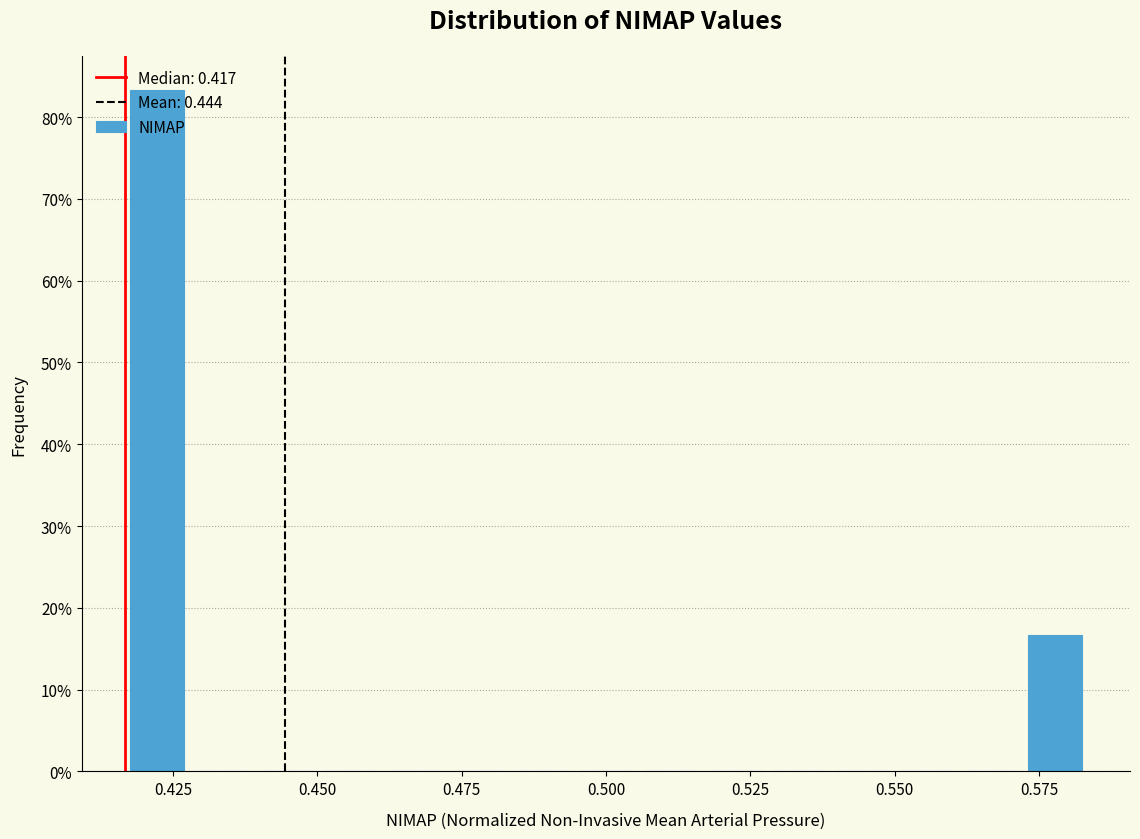

Around what value on the x-axis is the tallest bar? Give the approximate position of its centre, as read against the axis.

0.420